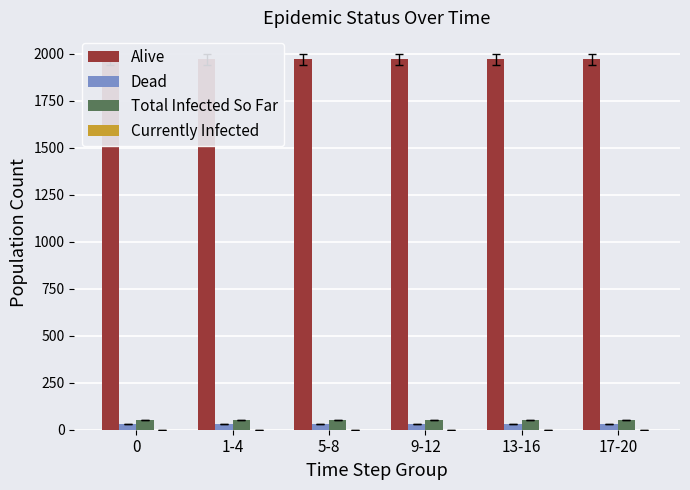

Reading left to right, transcribe all the data shown in this chart.

Alive: 1970	1970	1970	1970	1970	1970
Dead: 30	30	30	30	30	30
Total Infected So Far: 50	50	50	50	50	50
Currently Infected: 0	0	0	0	0	0